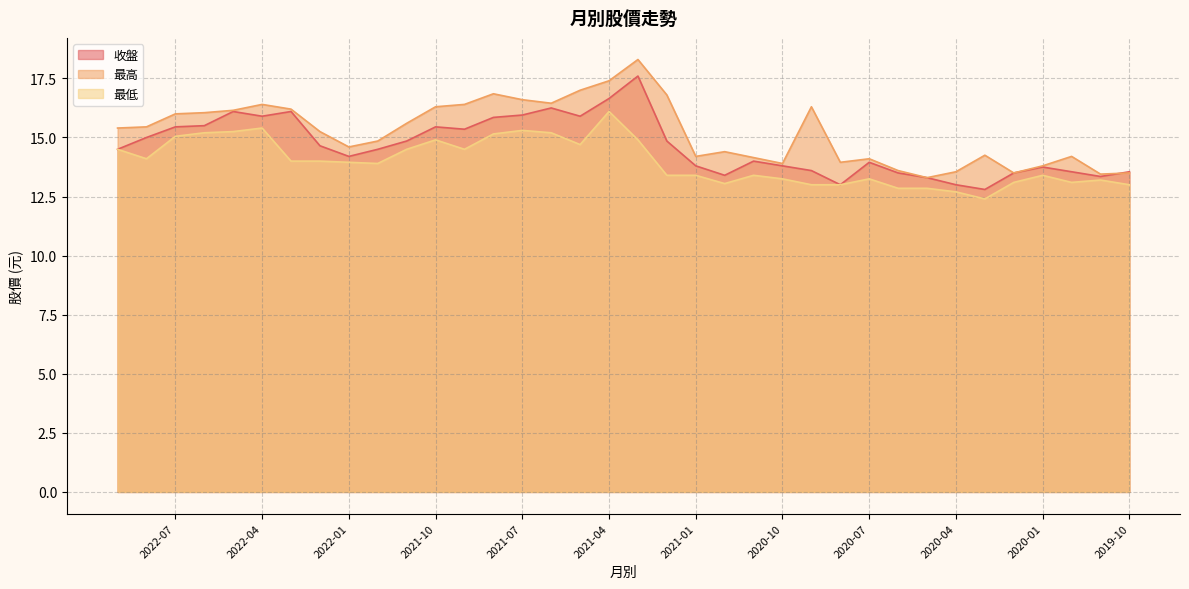

Is the value of 收盤 at 2022-06 greater than the value of 最高 at 2020-05?

Yes